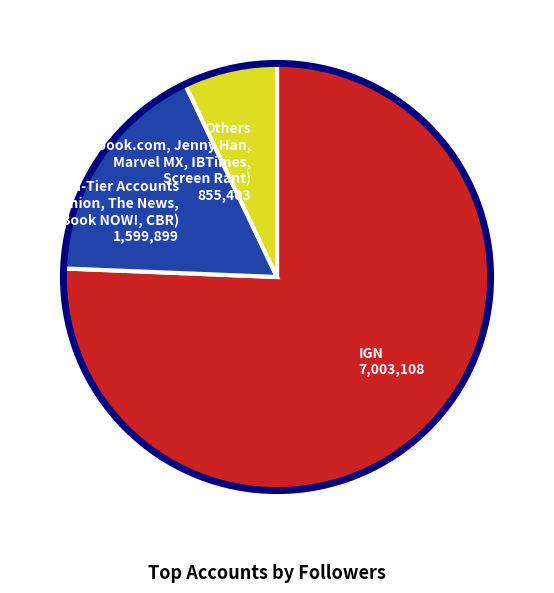

How many segments does this pie chart have?

3